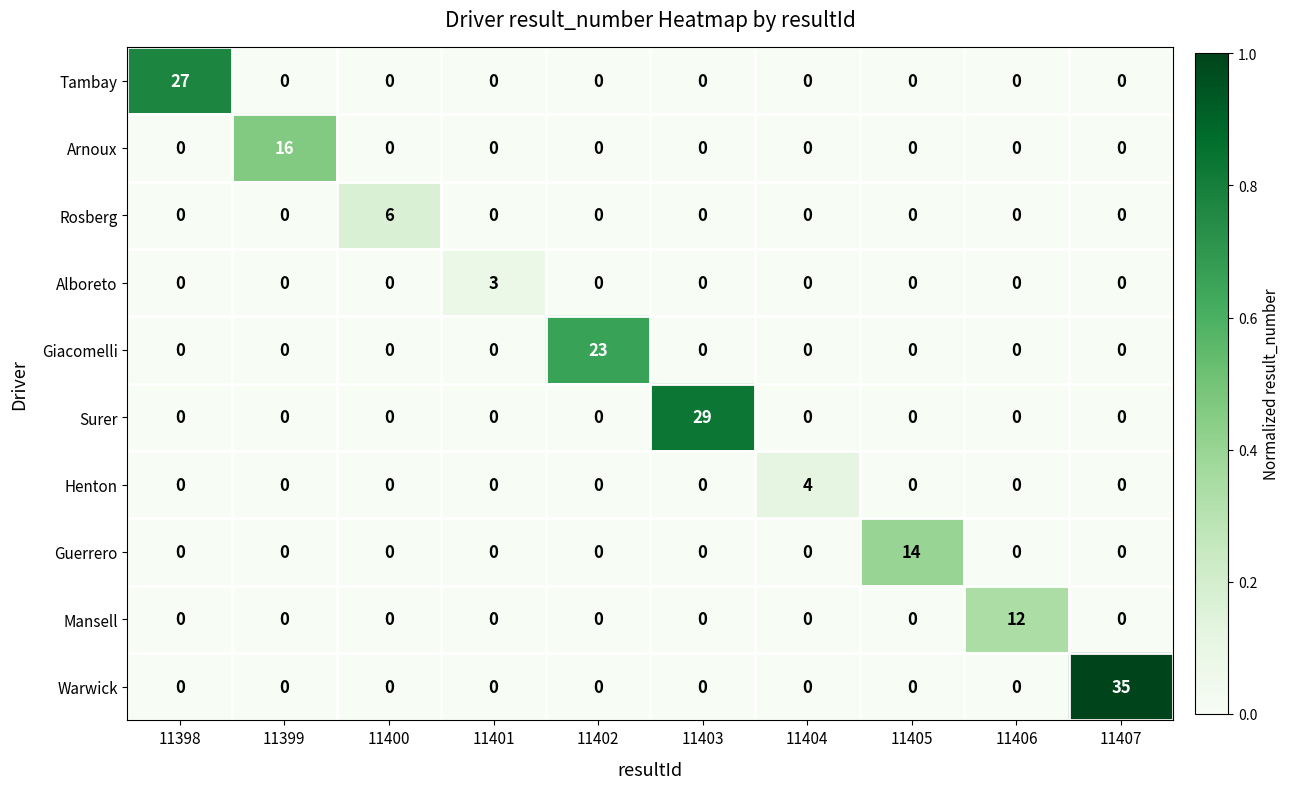

True or false: Rosberg has a value of 0 at 11404.

True